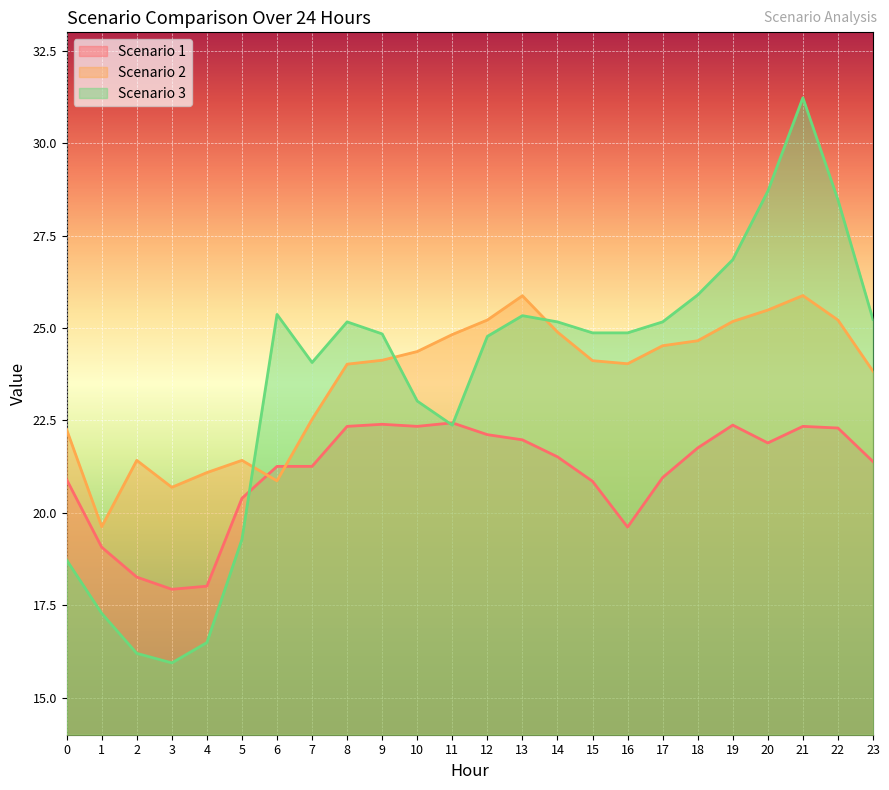

The value of Scenario 3 at 19 is 26.8. True or false?

True